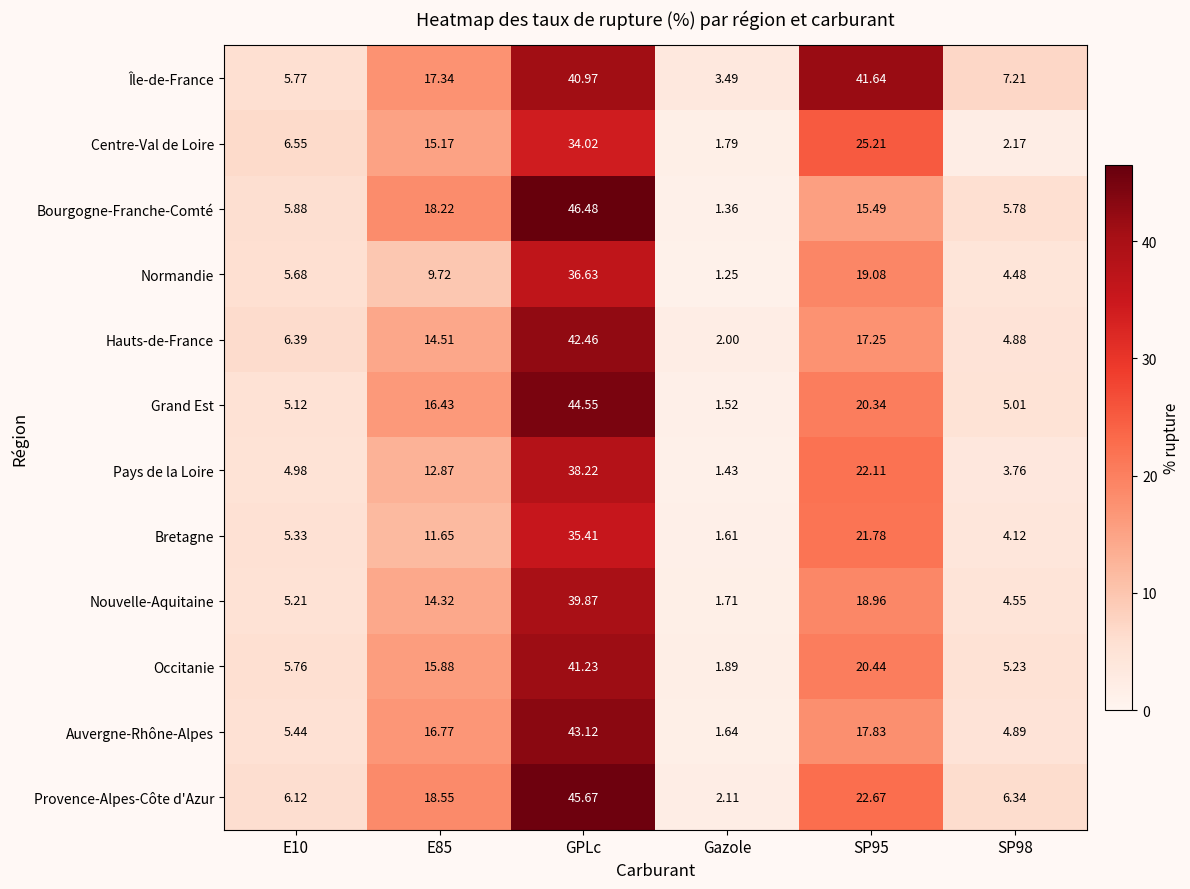

Which series has the widest spread of values?

Bourgogne-Franche-Comté